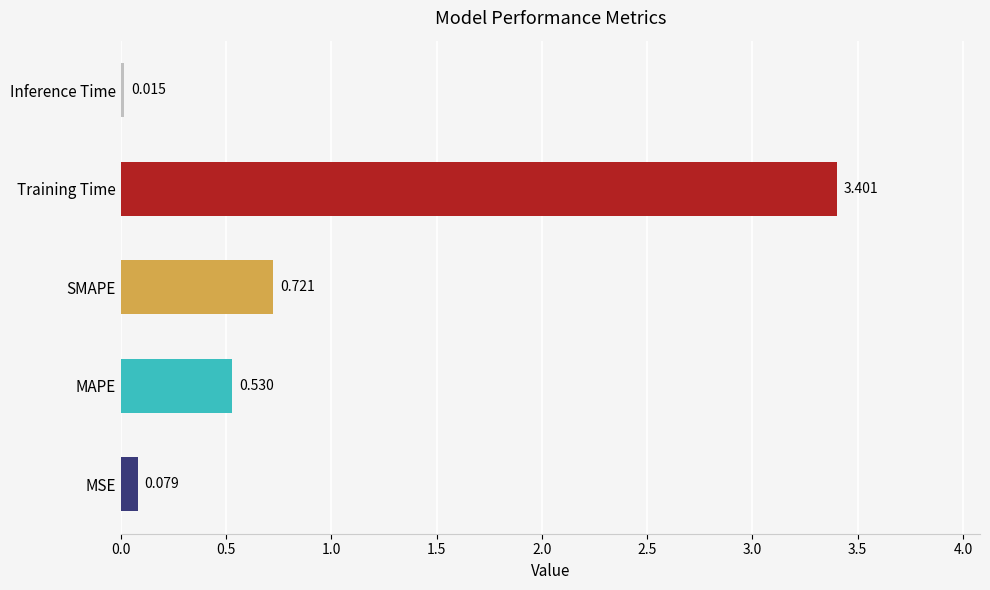

Where is the data nearest to the value 1?

SMAPE